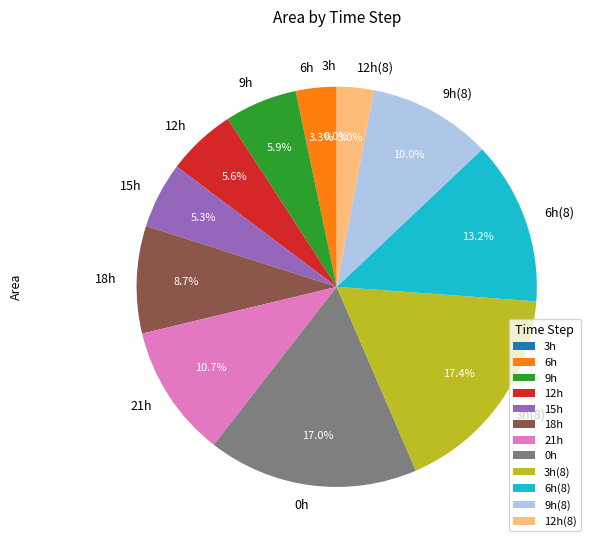

What percentage is NOT represented by 6h?

96.7%